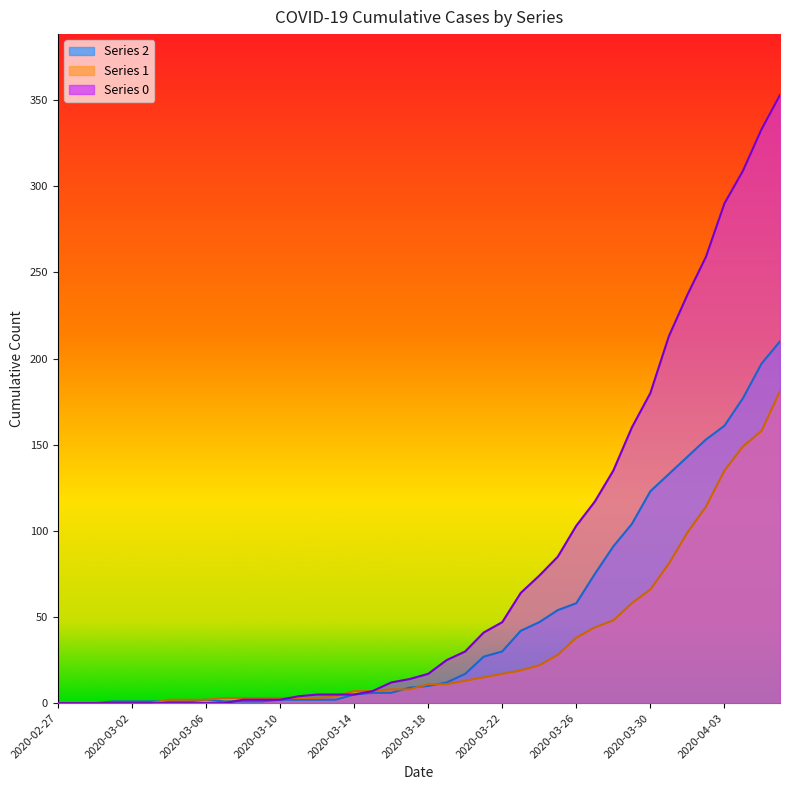

What is the difference between the maximum and minimum values in the 1 series?

181